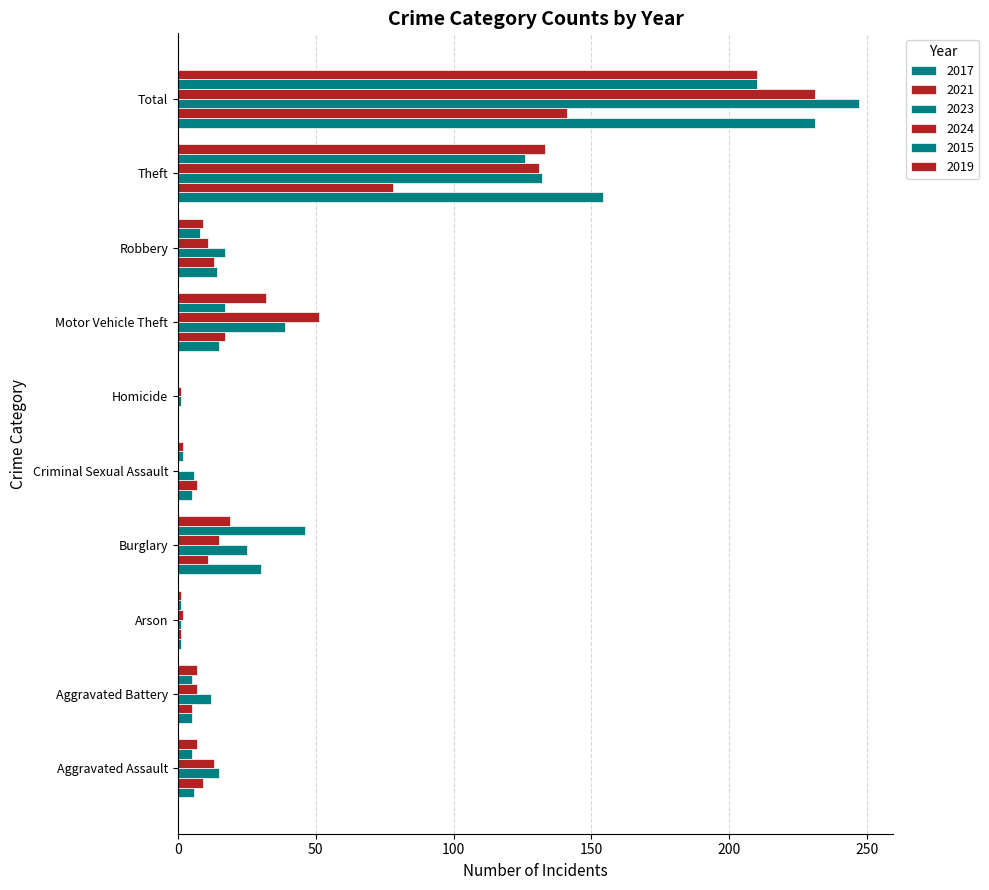

What is the spread (max minus min) of values at Burglary?

35